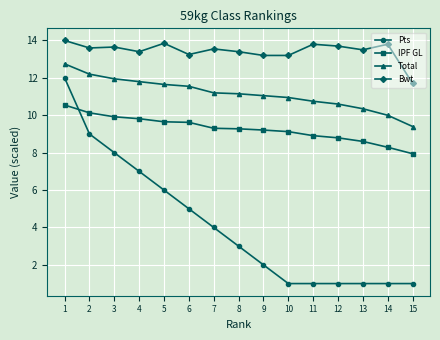

What is the average value of the Pts series?

4.1